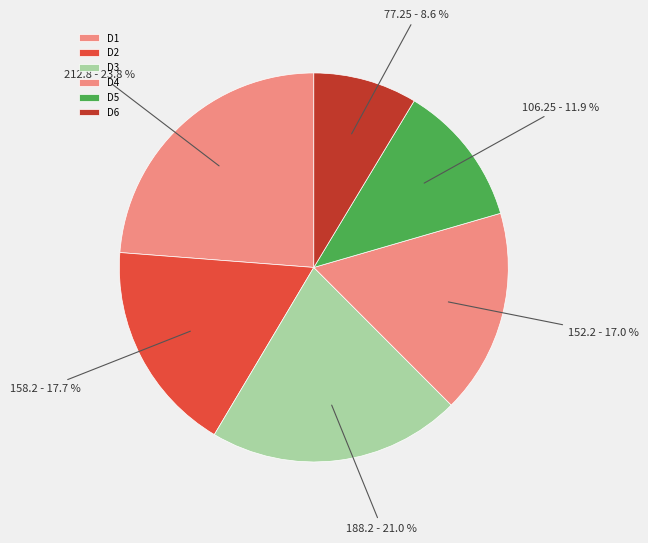

Which slice is the largest?

D1